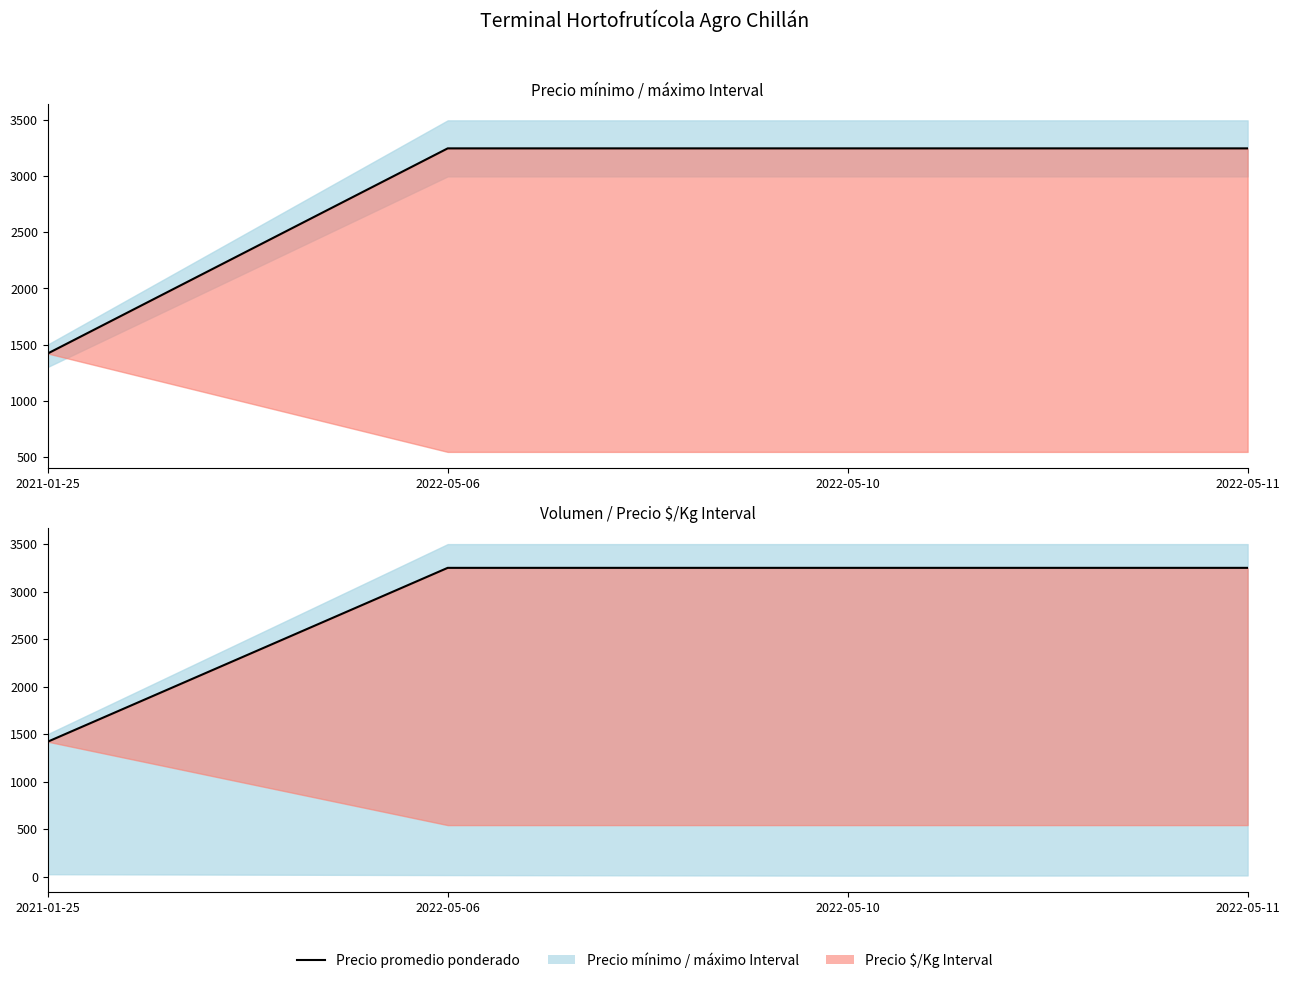

What is the value of the 3rd point from the left?

3250